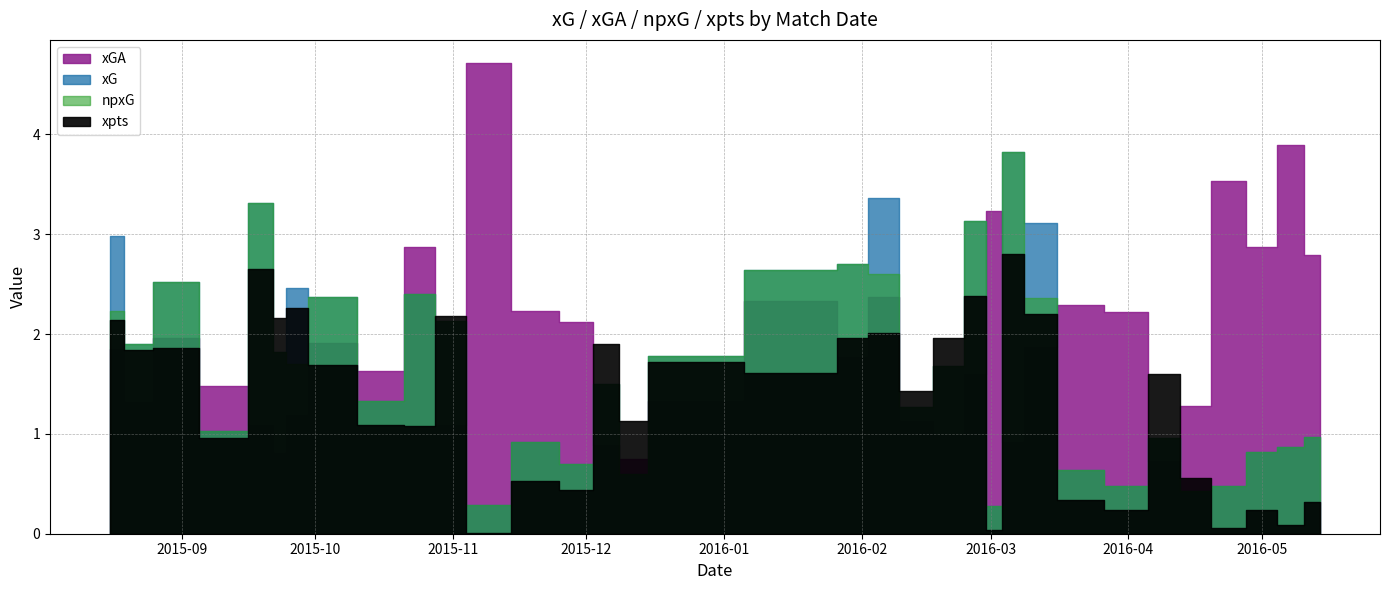

Is the value of xpts at 20 greater than the value of xGA at 22?

No